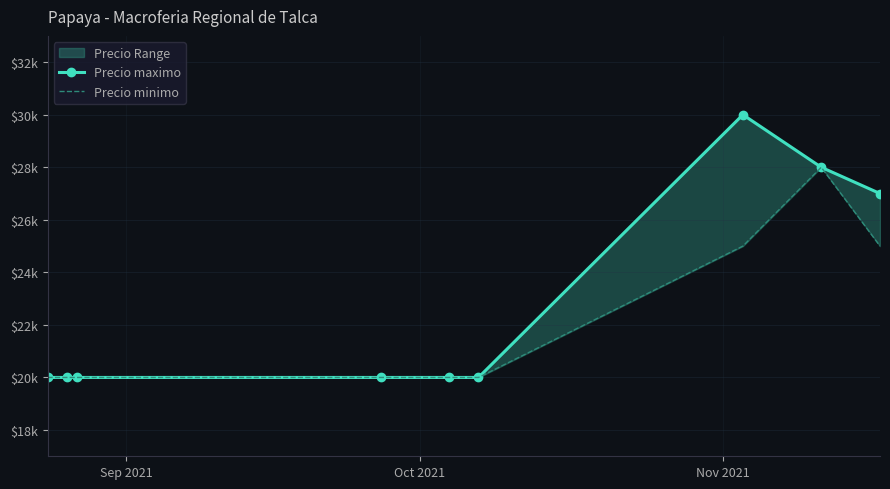

Count the Precio minimo values in the range 20000 to 25000.

8